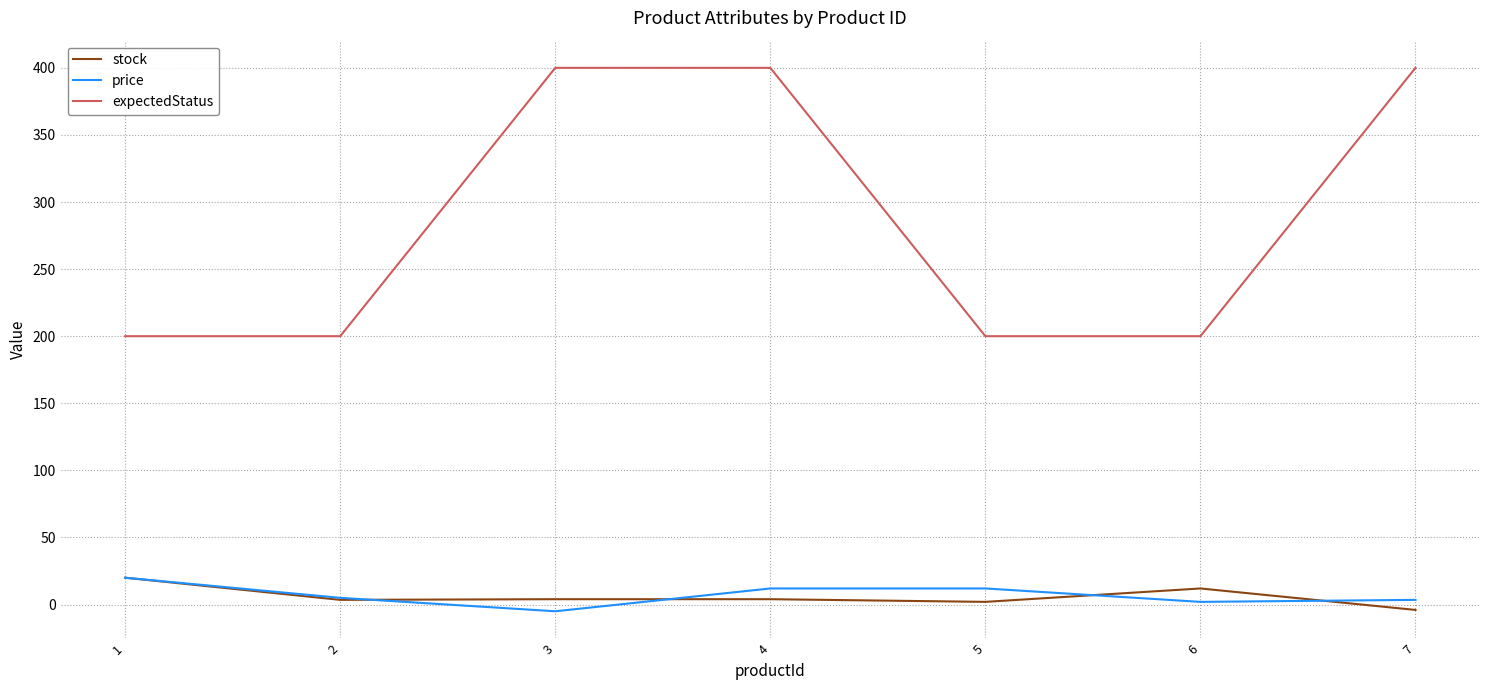

Which series has the widest spread of values?

expectedStatus